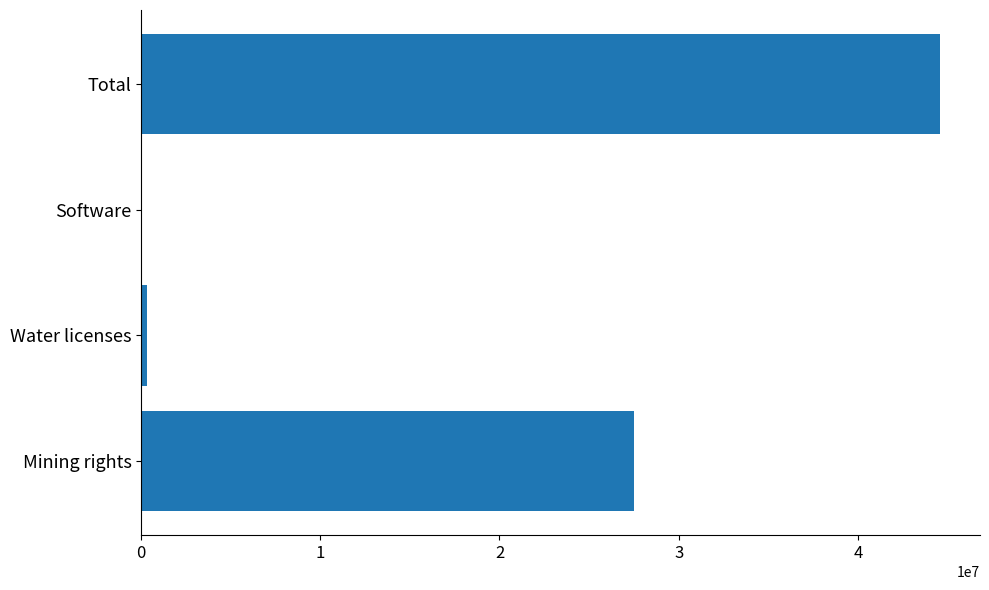

Between Water licenses and Mining rights, which is larger?

Mining rights